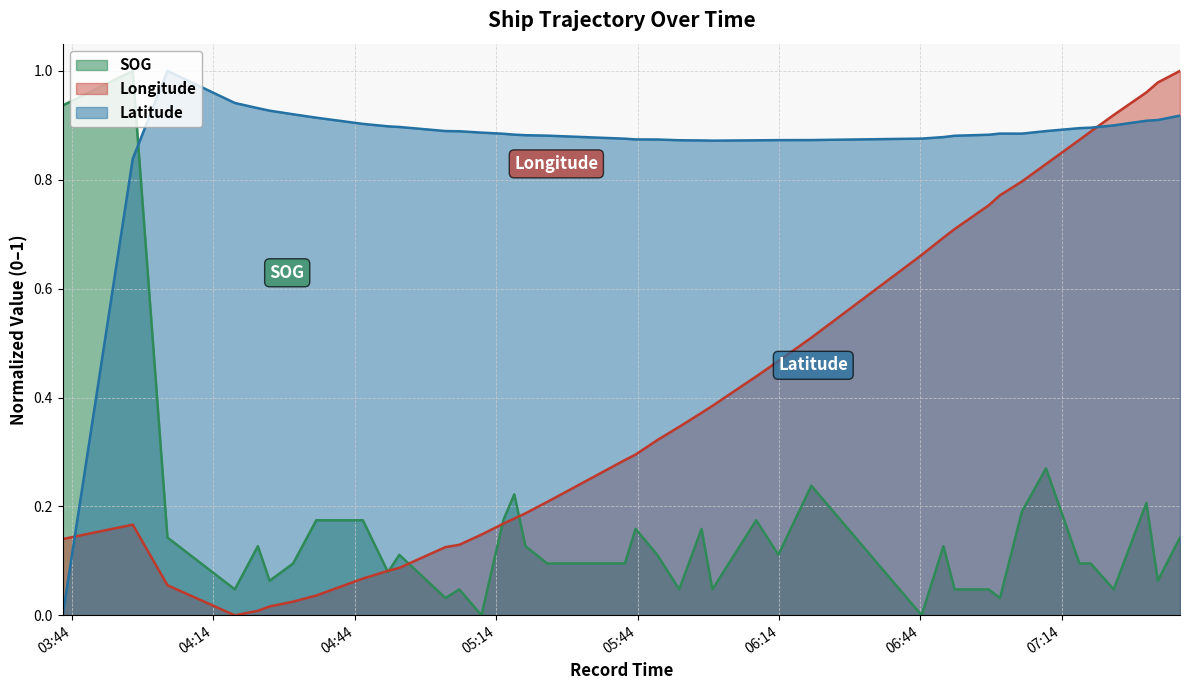

Between 2024-04-16 04:30:54 and 2024-04-16 05:10:52, which is larger?

2024-04-16 04:30:54